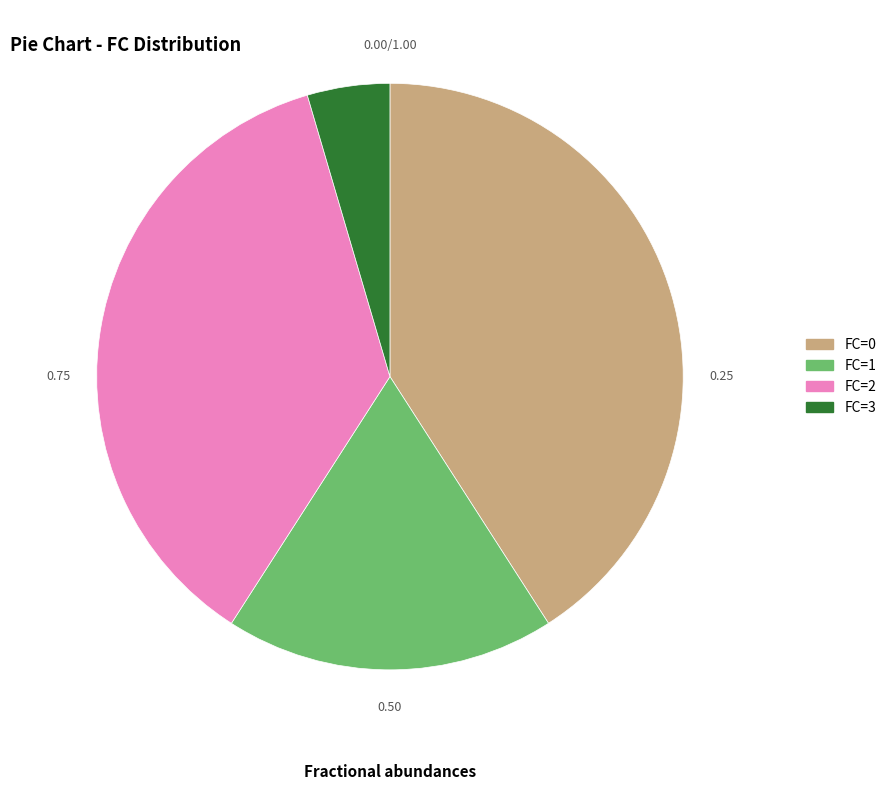

Rank the categories by value from lowest to highest.

FC=3, FC=1, FC=2, FC=0